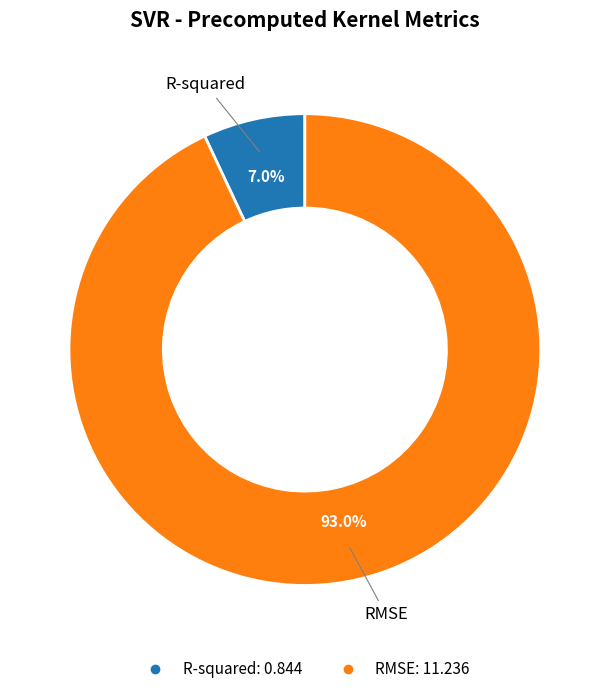

How many slices are in this pie chart?

2